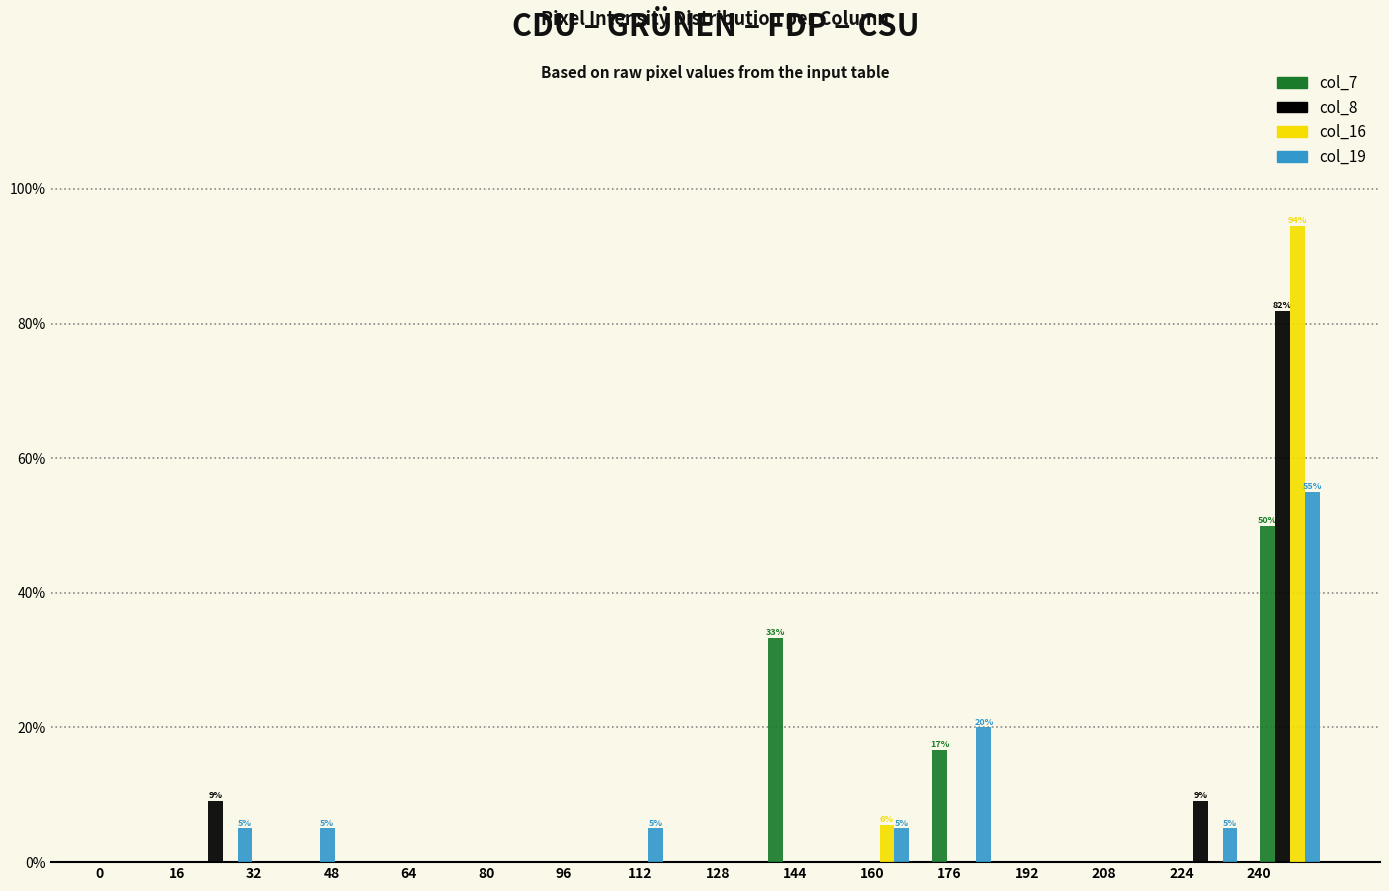

In the col_7 series, which range on the x-axis has the tallest bar?

238 to 255